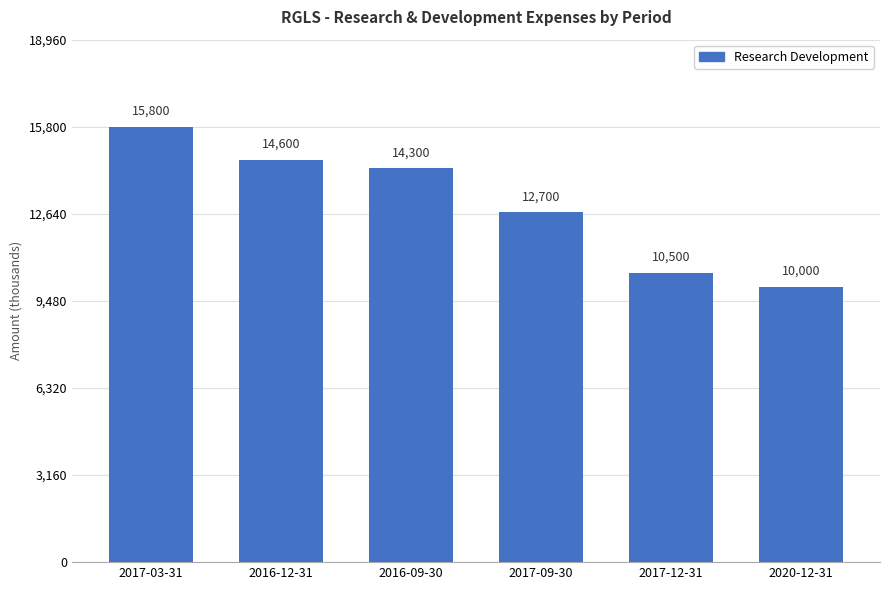

What is the difference between the maximum and minimum values?

5800